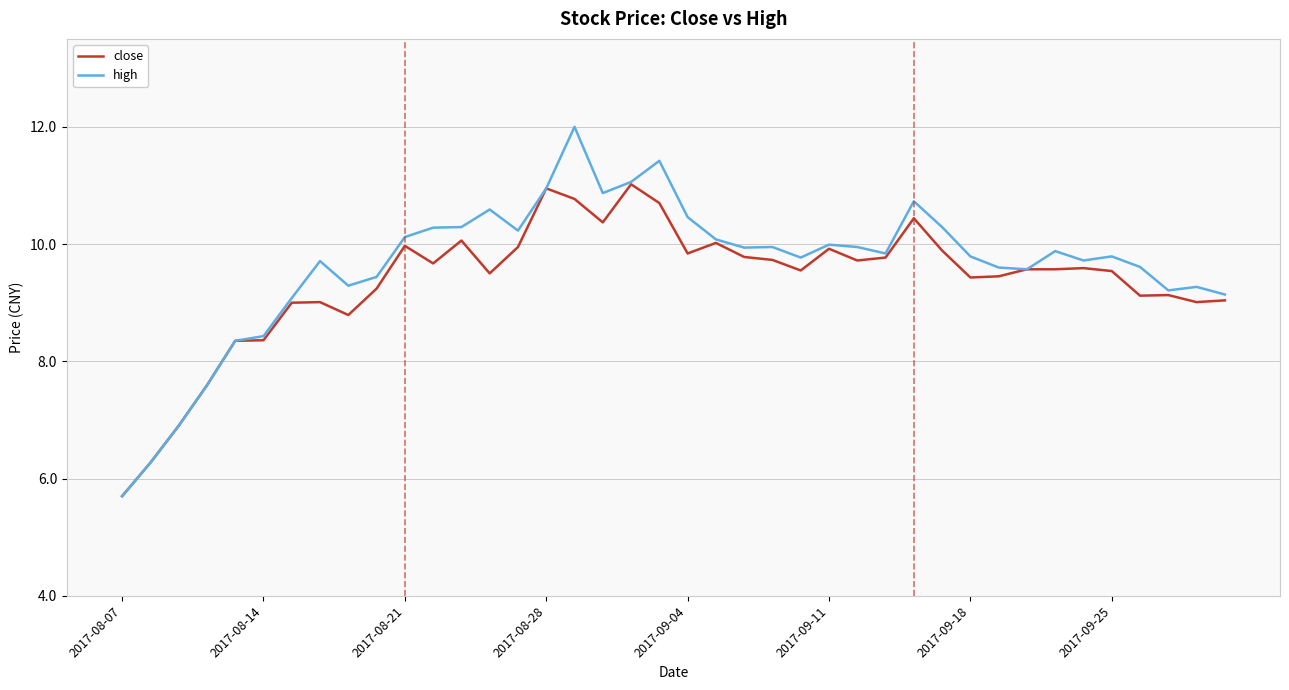

What is the average value of the high series?

9.6